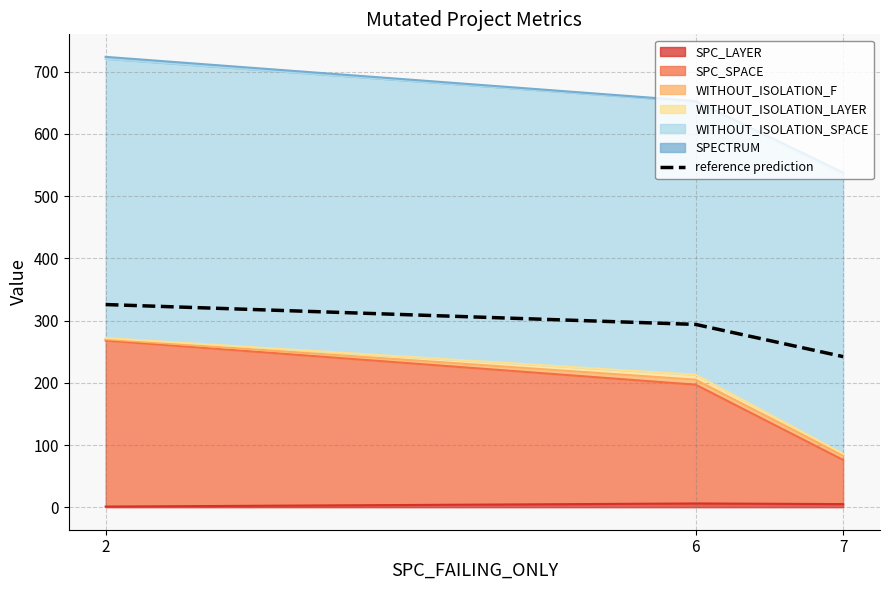

What is the ratio of the value at 2 to the value at 7?

1.3